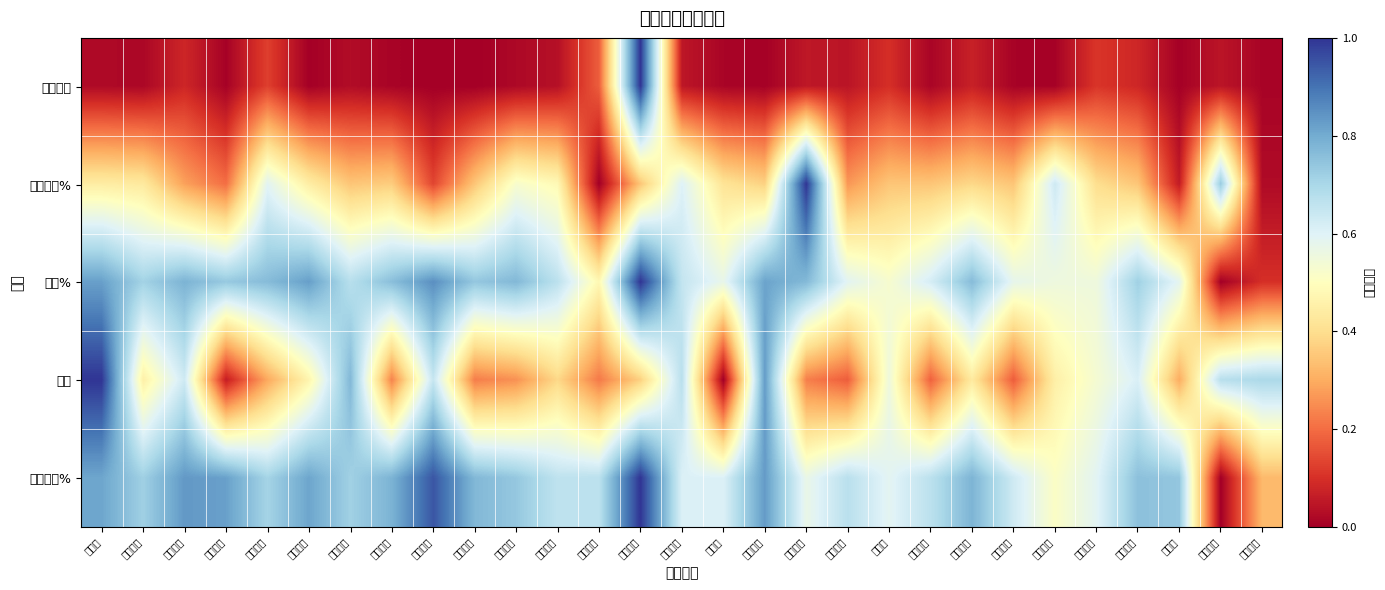

How many series are shown in this chart?

5